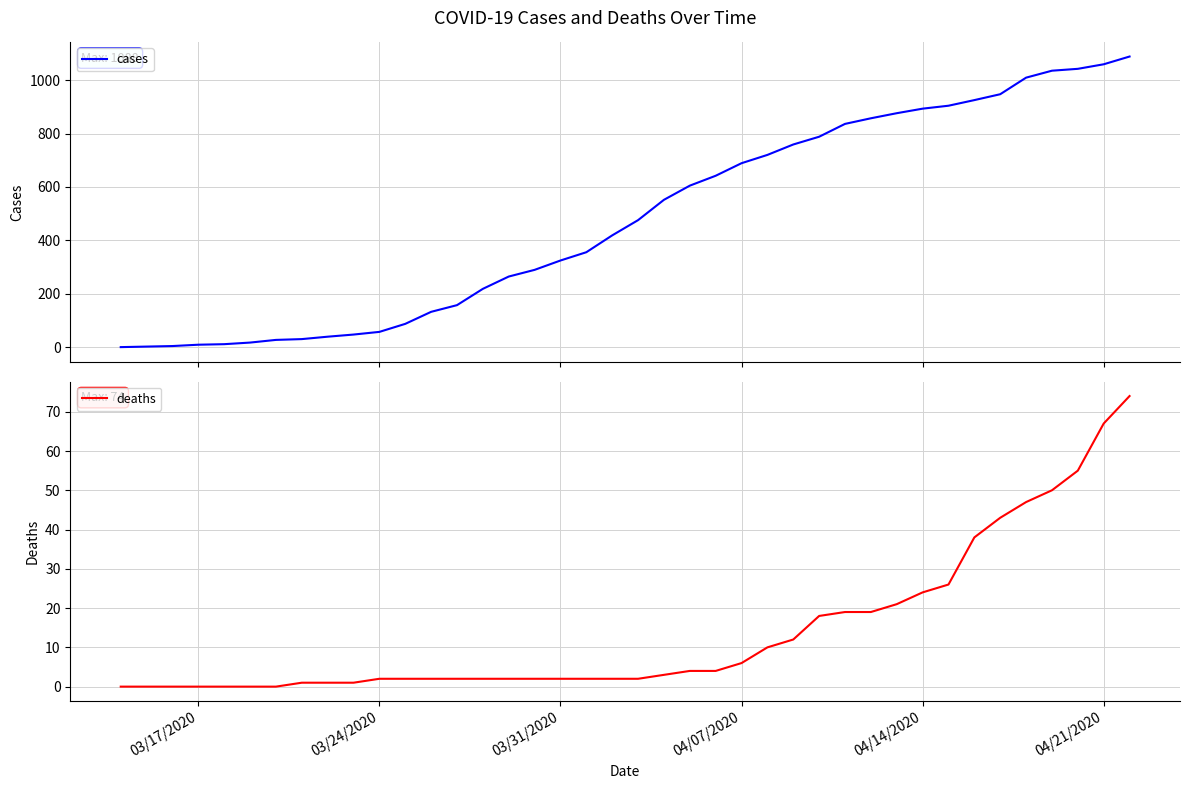

True or false: deaths has more than 0 points higher than both neighbors.

False